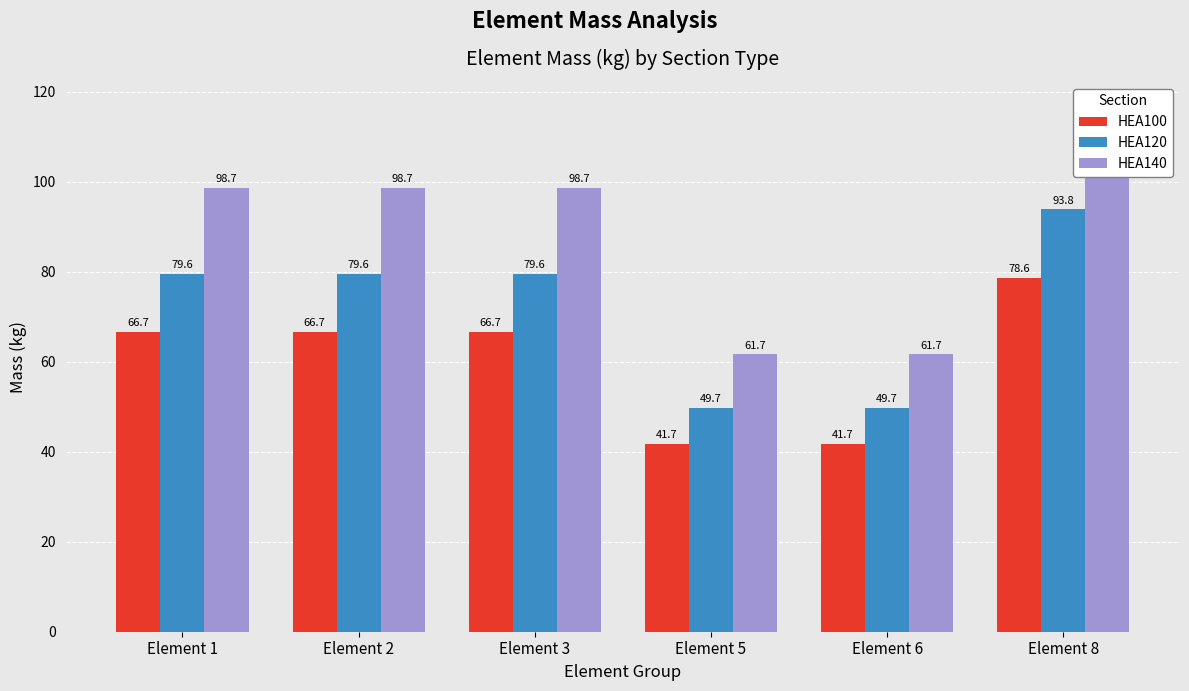

Where does the HEA120 series first go above 79?

Element 1